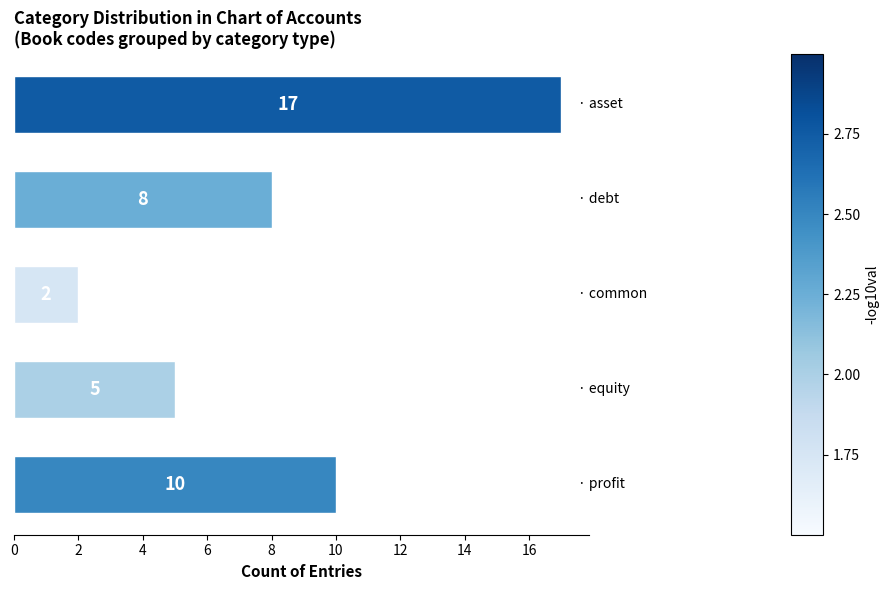

Reading top to bottom, transcribe all the data shown in this chart.

17	8	2	5	10